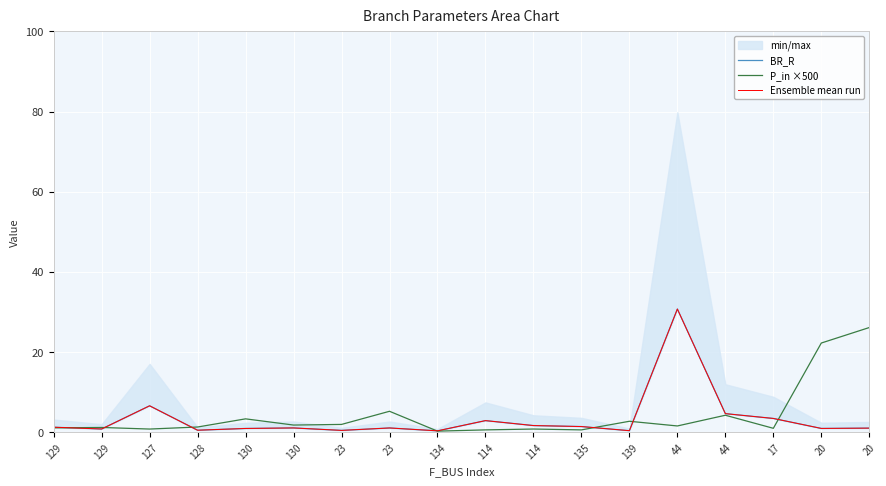

What is the value of the Ensemble mean run point at the 7th from the left?

0.4